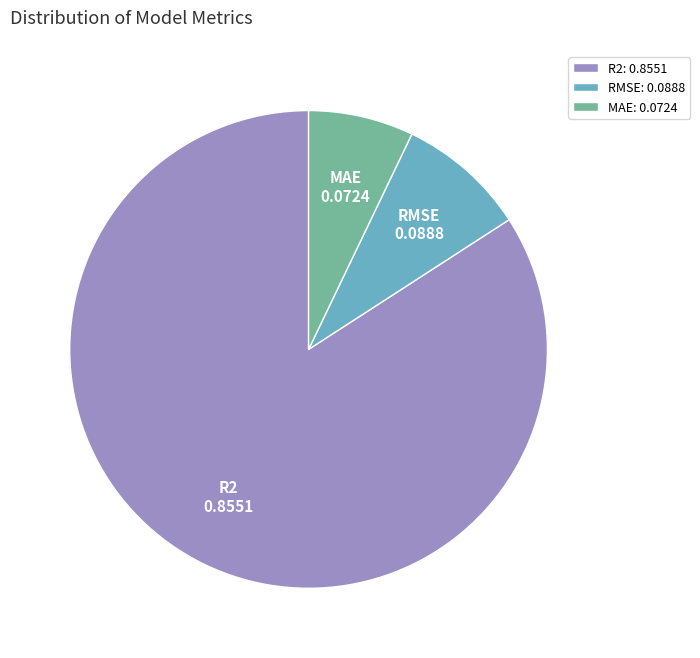

What is the majority slice?

R2